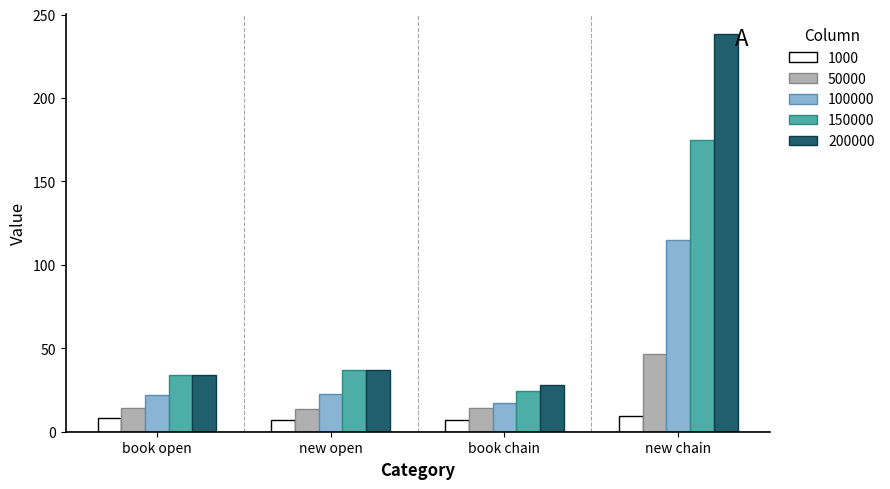

What is the highest value of the 150000 series?

174.7